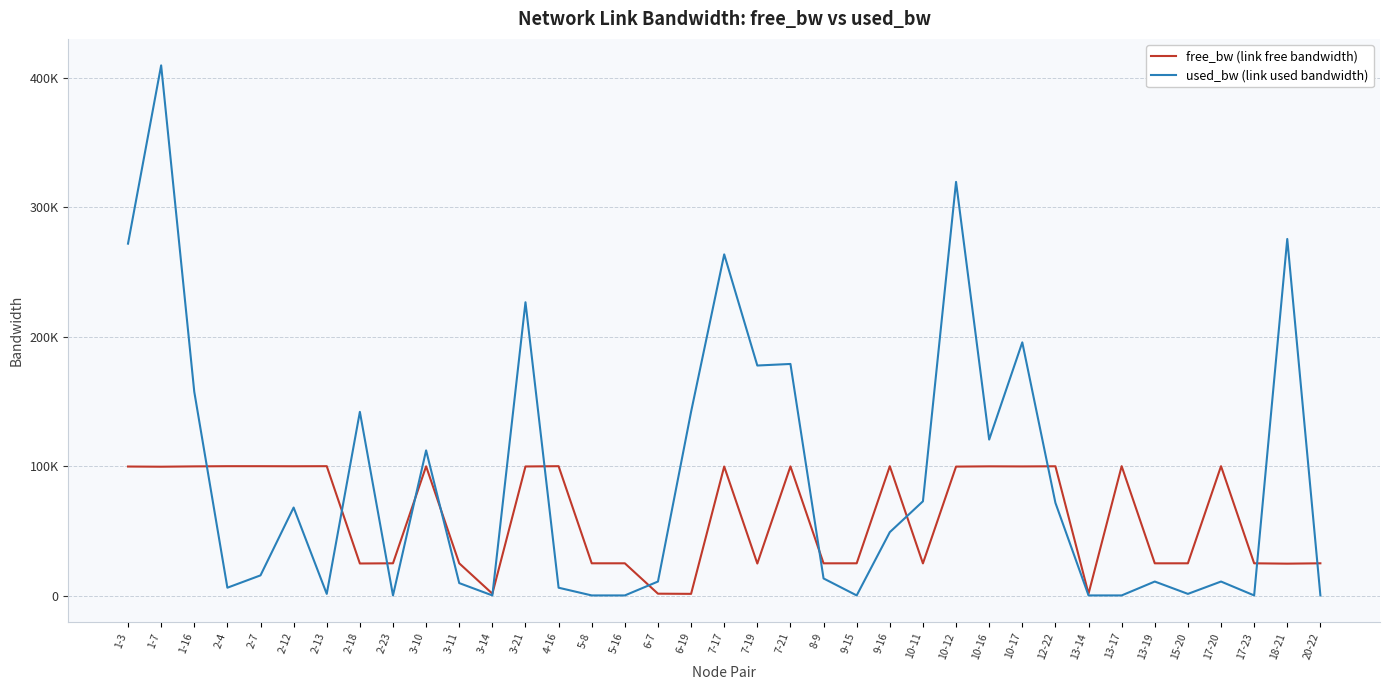

What is the difference between the highest and lowest values at 2-7?

84301.0